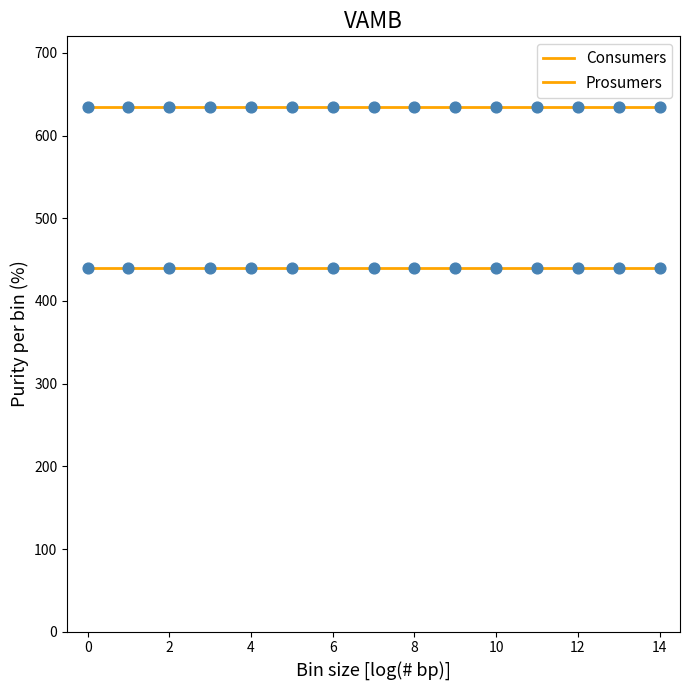

How many lines are shown in the chart?

2